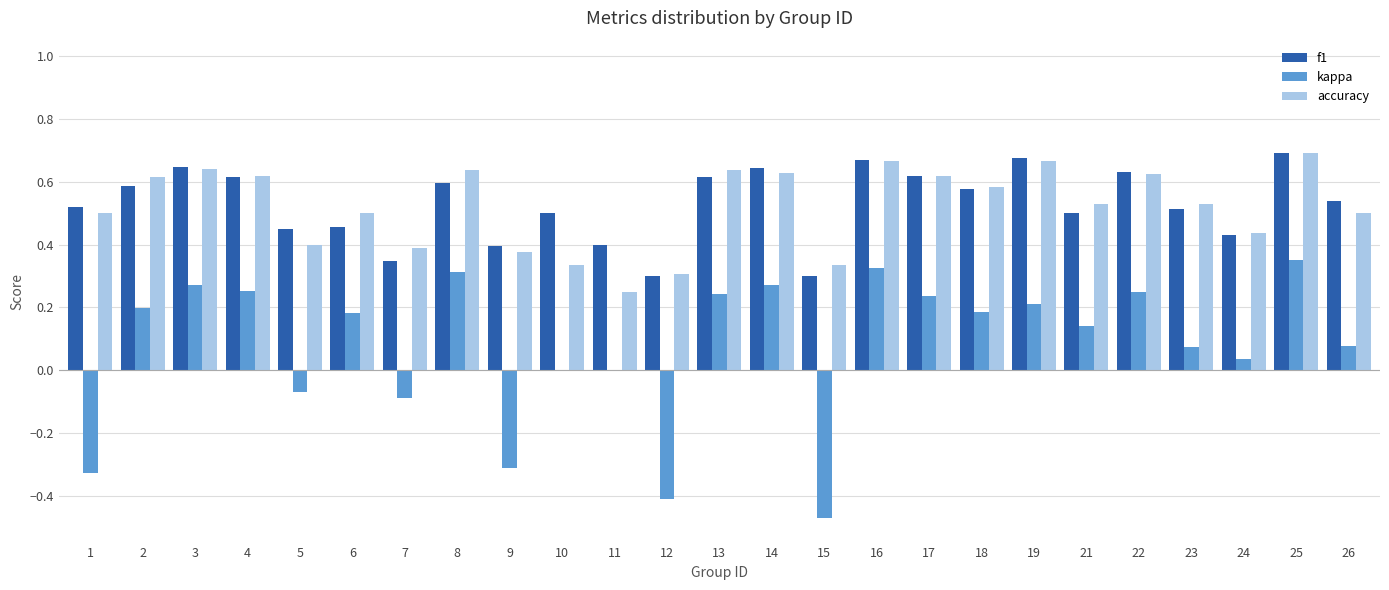

What is the sum of all kappa values?

1.9